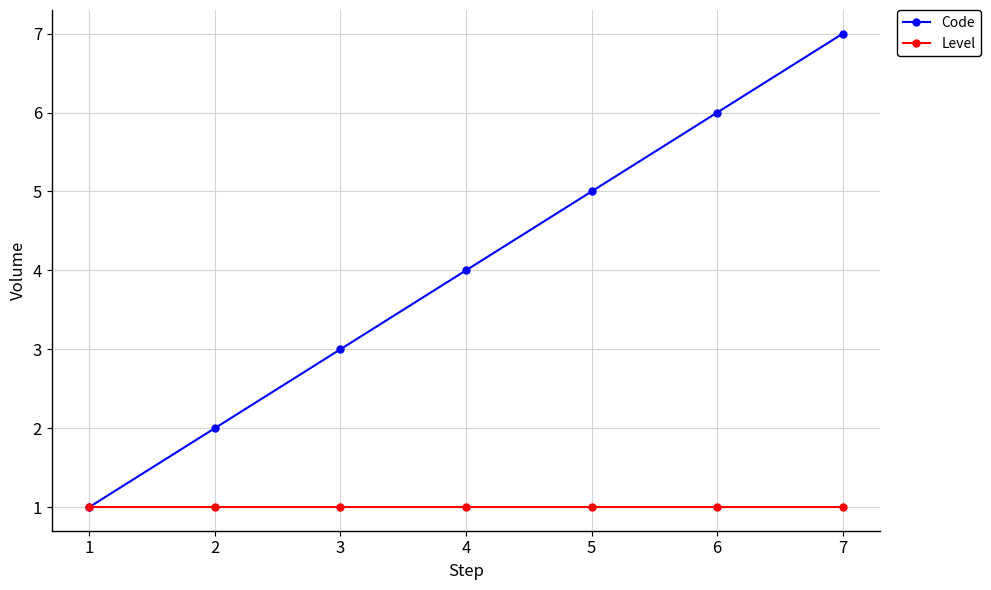

How many lines are shown in the chart?

2